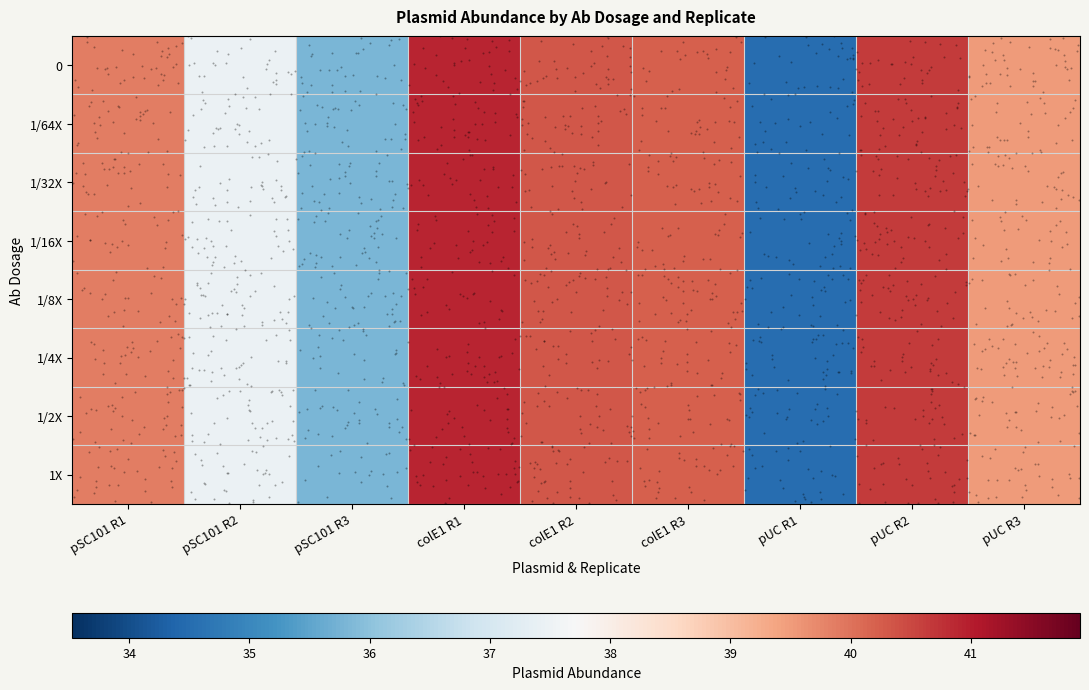

How many series are shown in this chart?

8